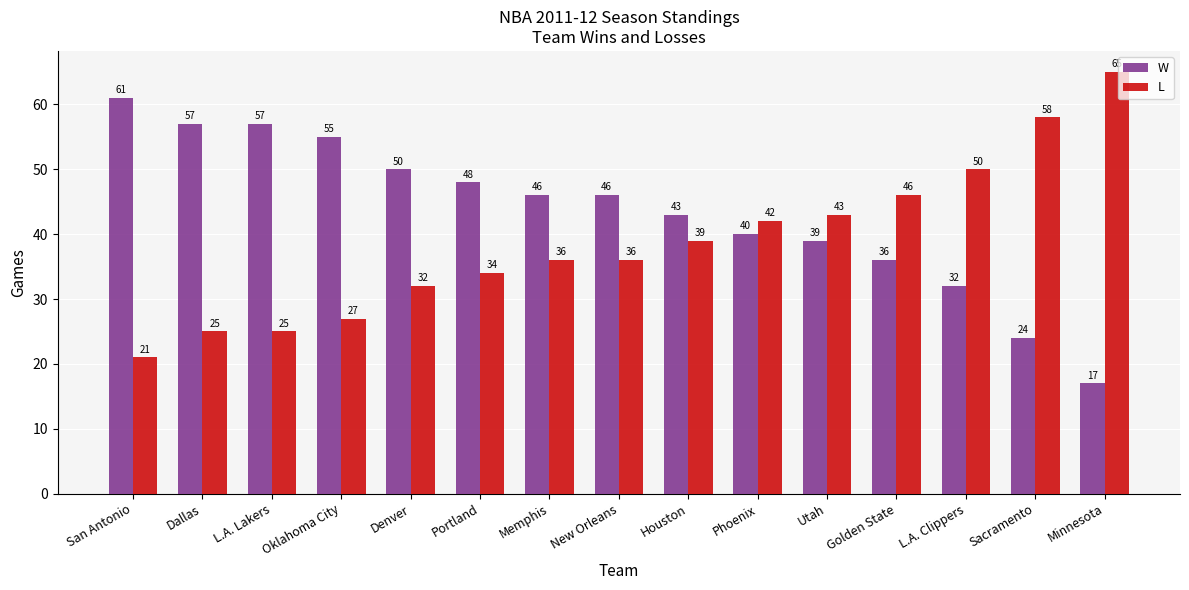

What is the value of the W bar at the 2nd from the left?

57